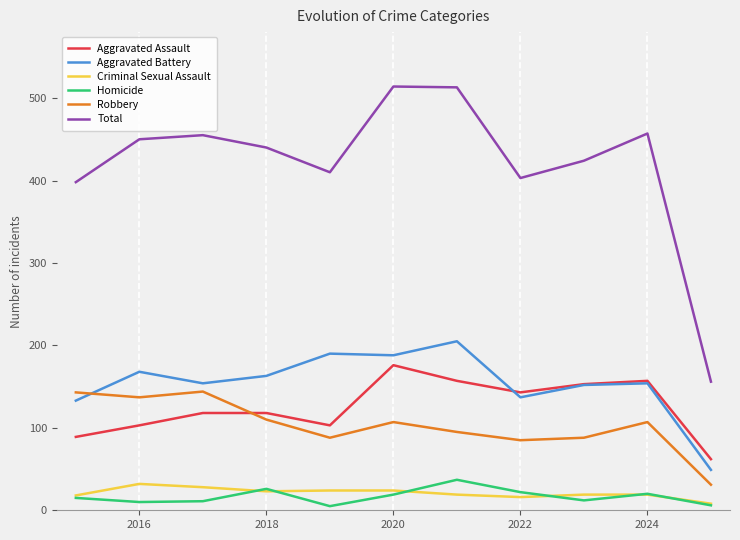

True or false: Aggravated Battery has more than 1 interior local peaks.

True